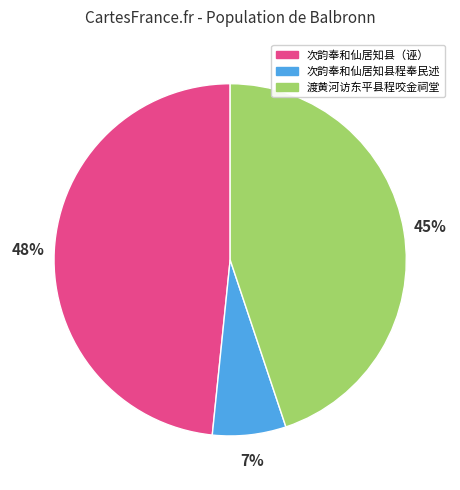

Is there a majority slice in this chart?

No